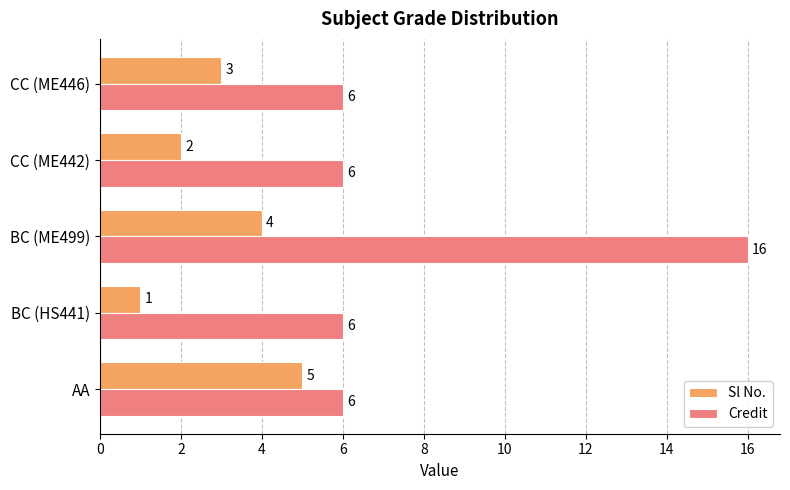

Count the number of categories in the chart.

5